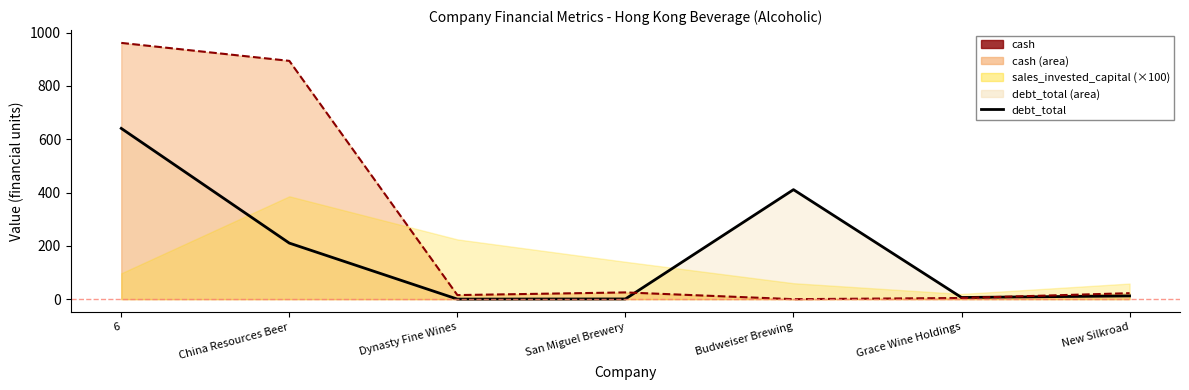

Where does the cash line series first go above 22?

6